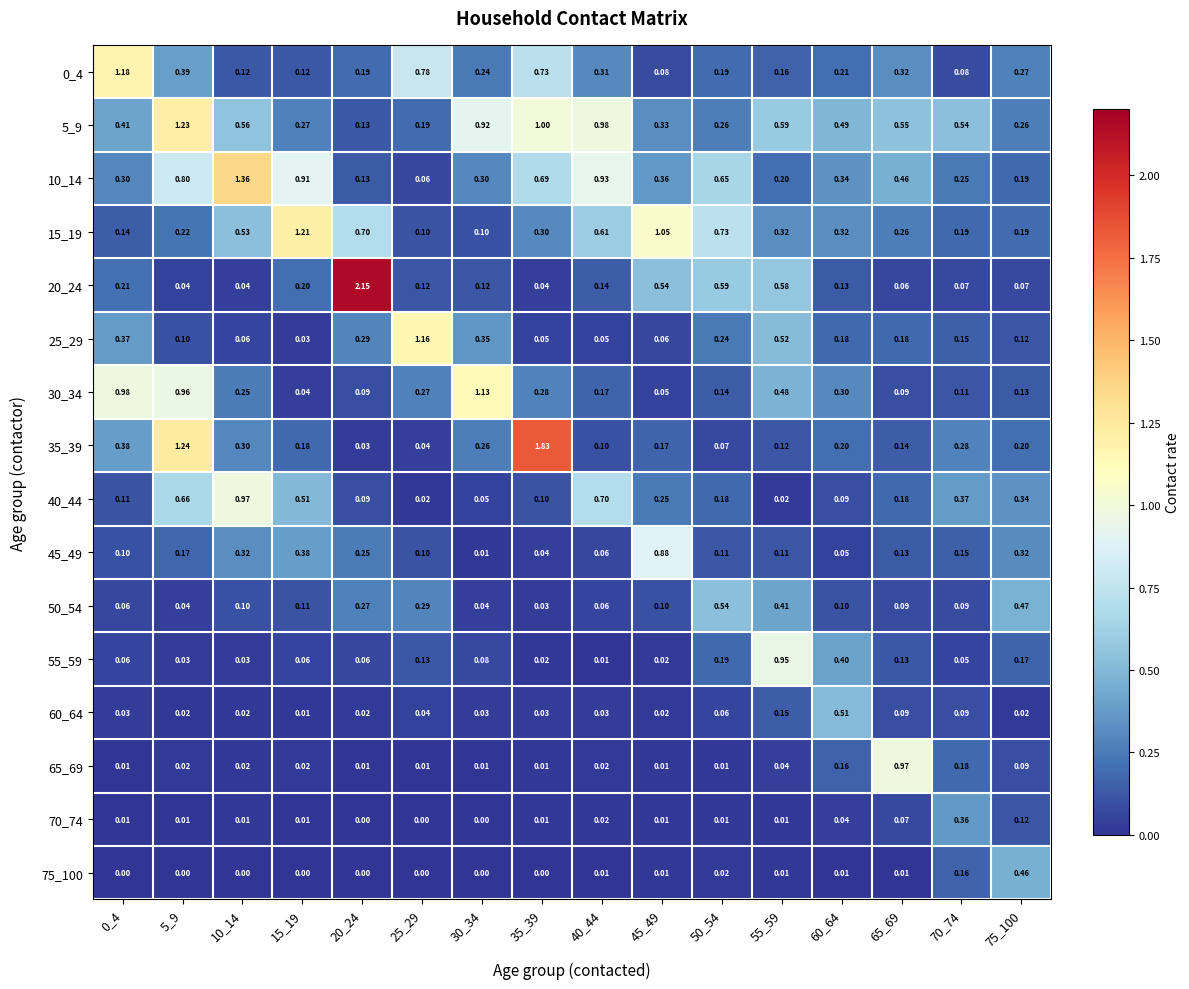

Is the value of 10_14 at 45_49 greater than the value of 0_4 at 5_9?

No